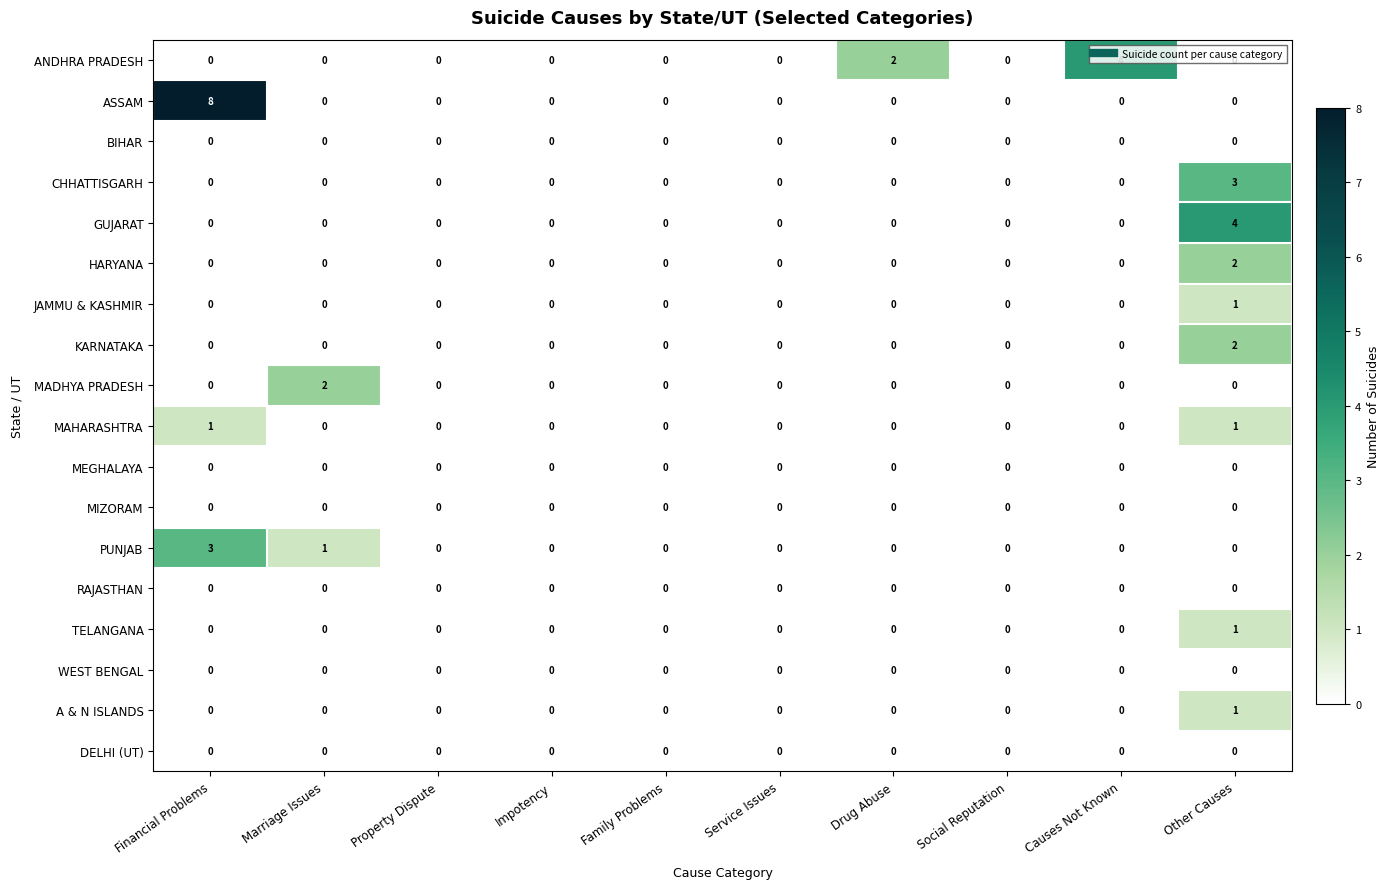

Which series has the widest spread of values?

ASSAM